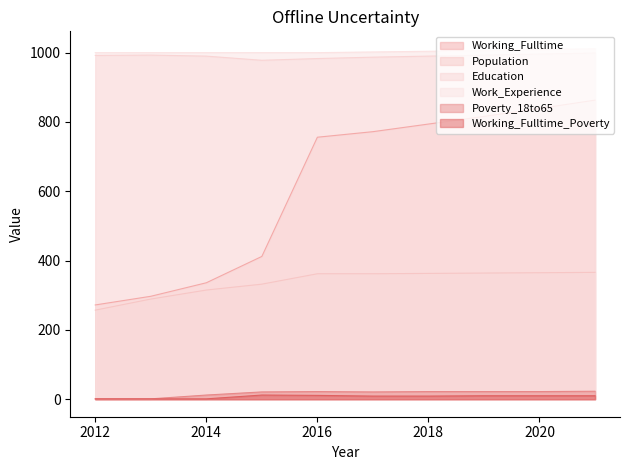

List the series in order of their peak value, lowest first.

Working_Fulltime_Poverty, Poverty_18to65, Population, Working_Fulltime, Education, Work_Experience